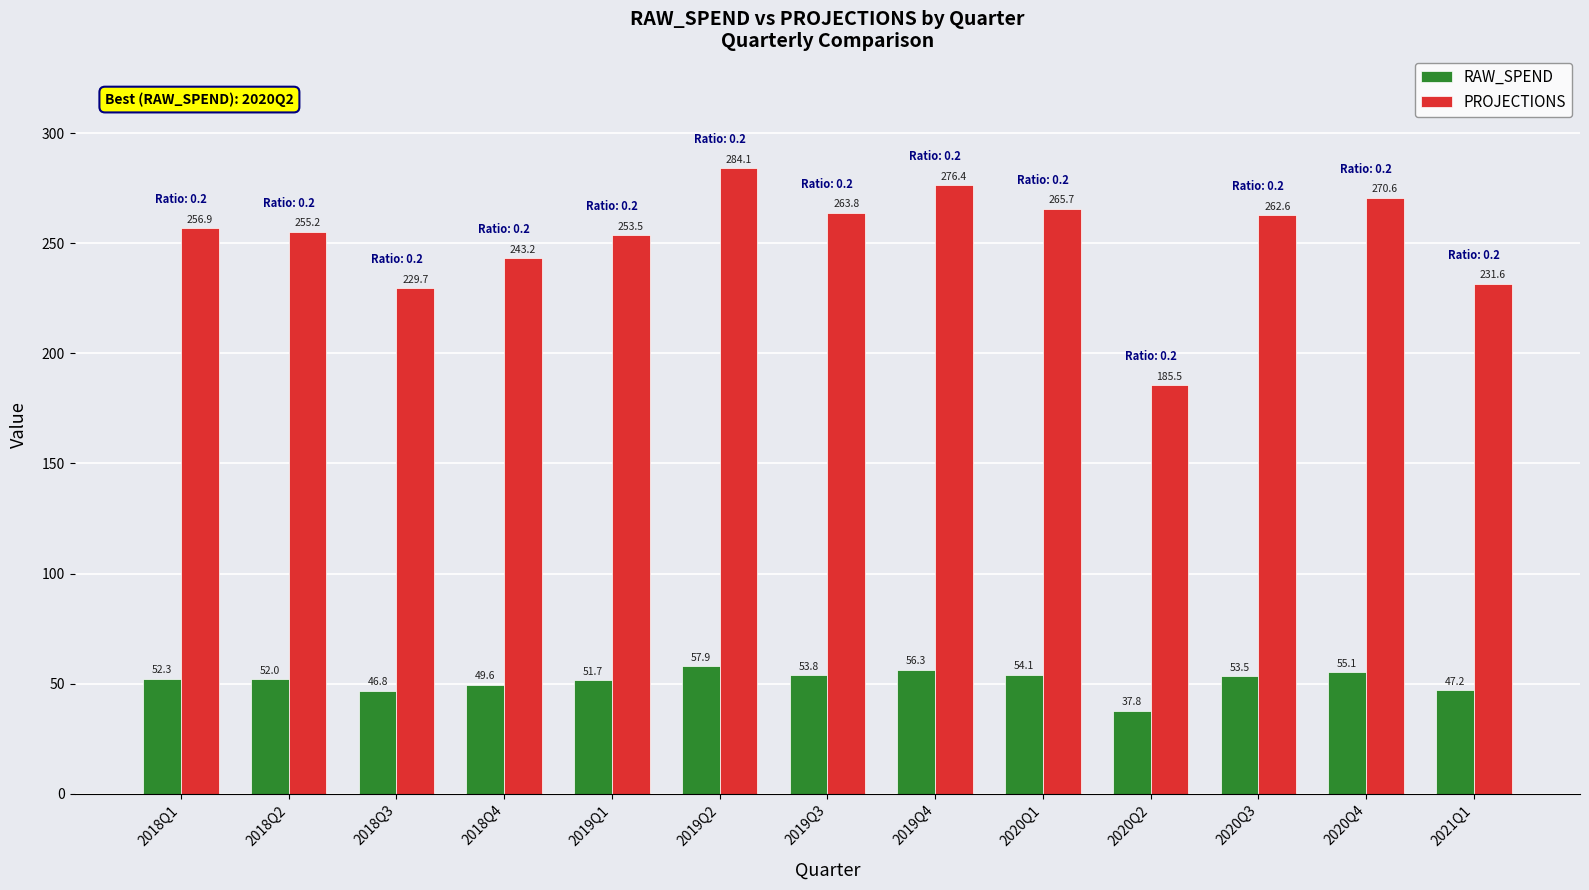

Count the number of data series in this chart.

2